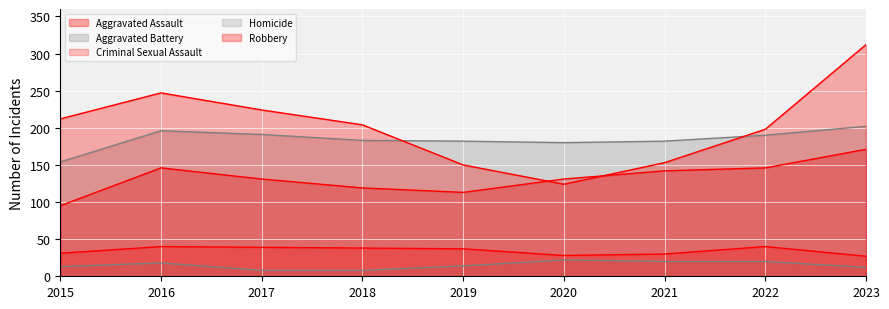

What is the sum of all Criminal Sexual Assault values?

310